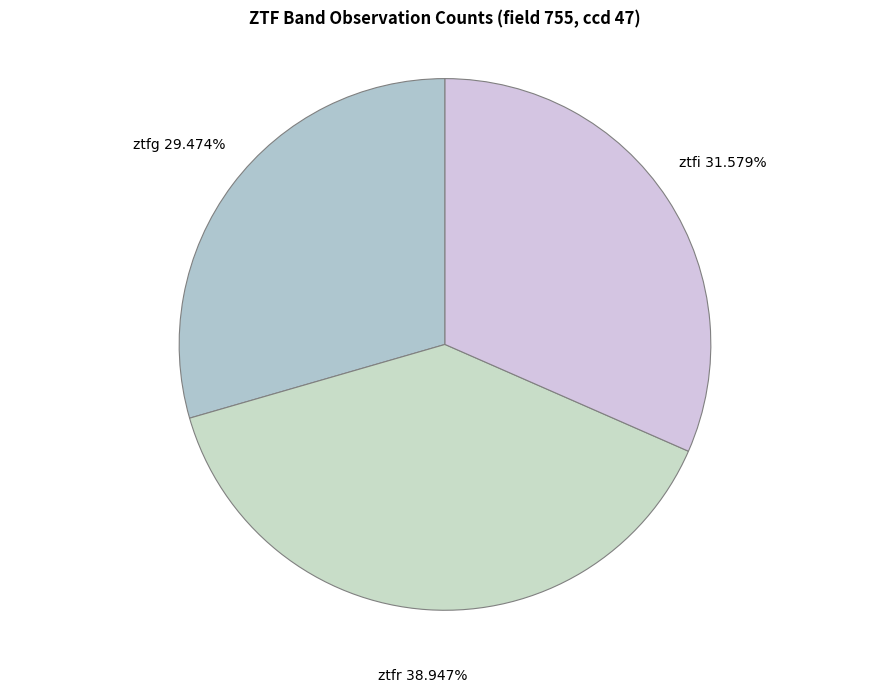

Does ztfi account for over 50% of the chart?

No